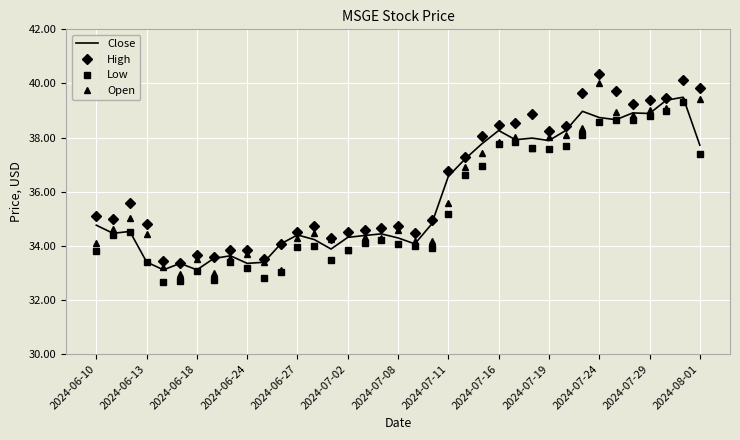

What is the maximum value for Low?

39.3